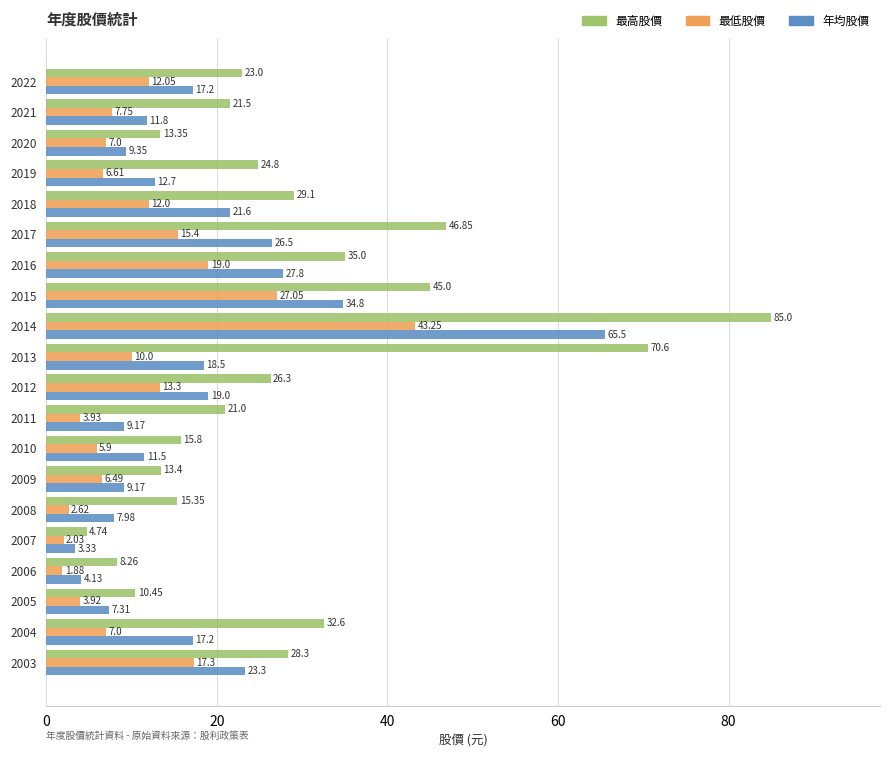

What is the average value of the 最高股價 series?

28.5